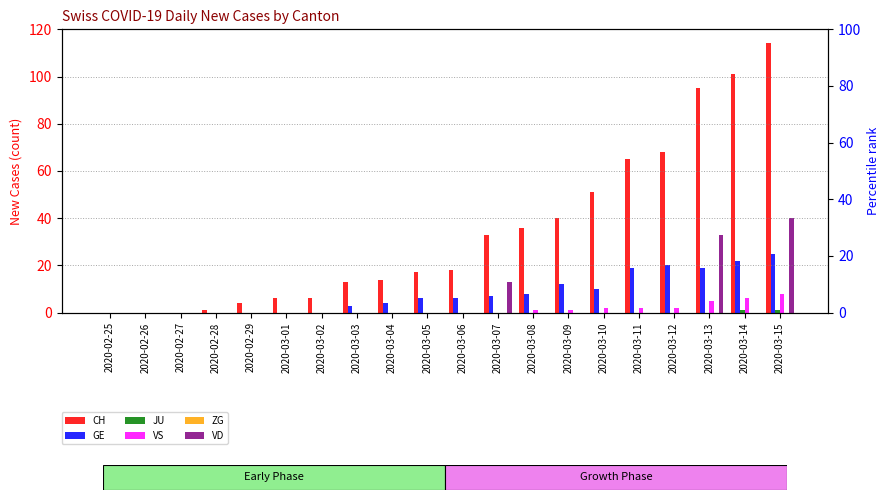

Rank the series at 2020-03-08 from highest to lowest value.

CH, GE, VS, JU, ZG, VD